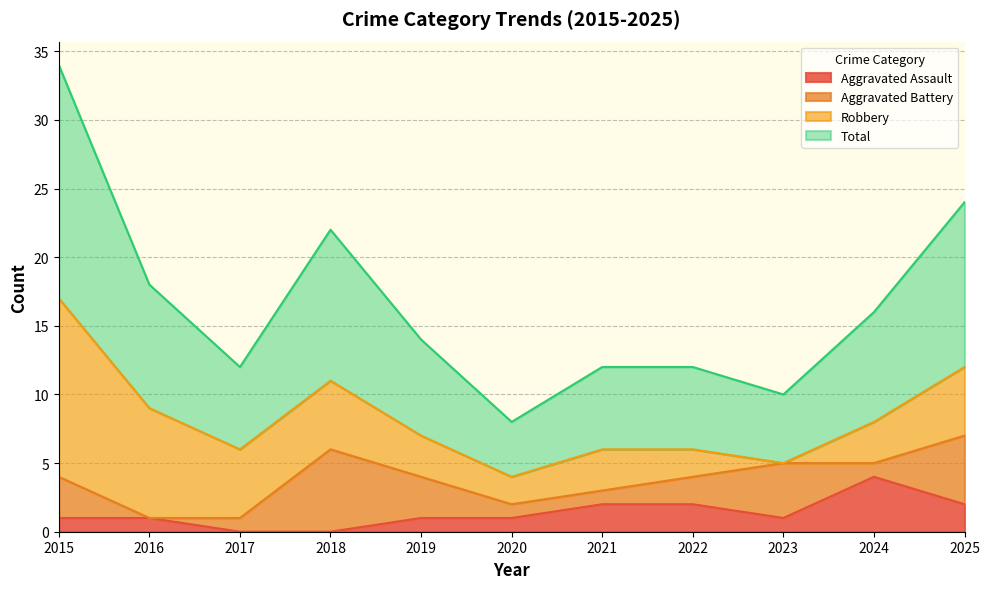

What is the value of the Total point at the 4th from the left?

11